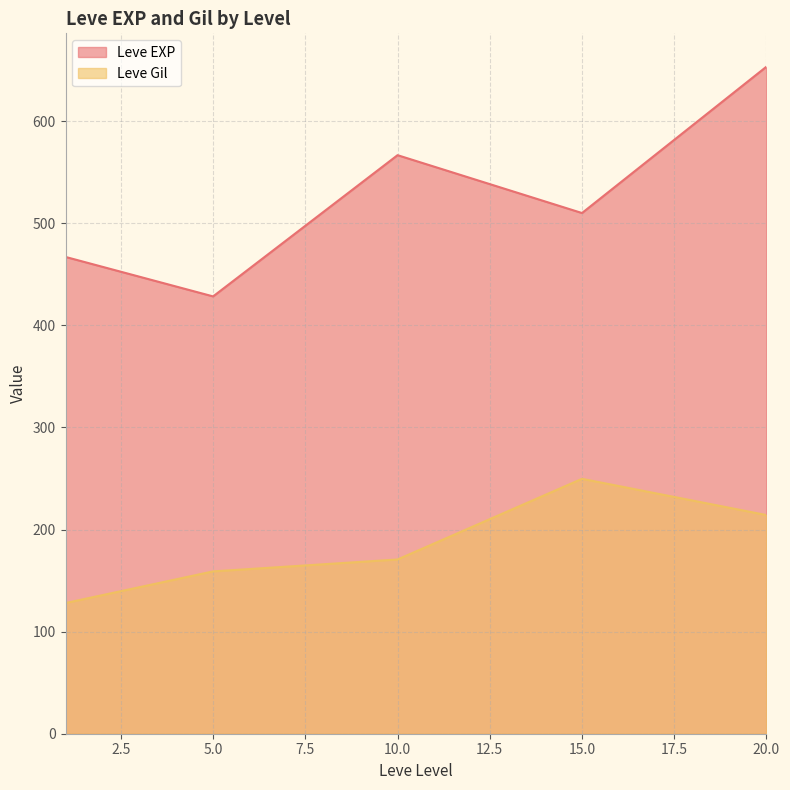

What is the spread (max minus min) of values at 10.0?

396.0